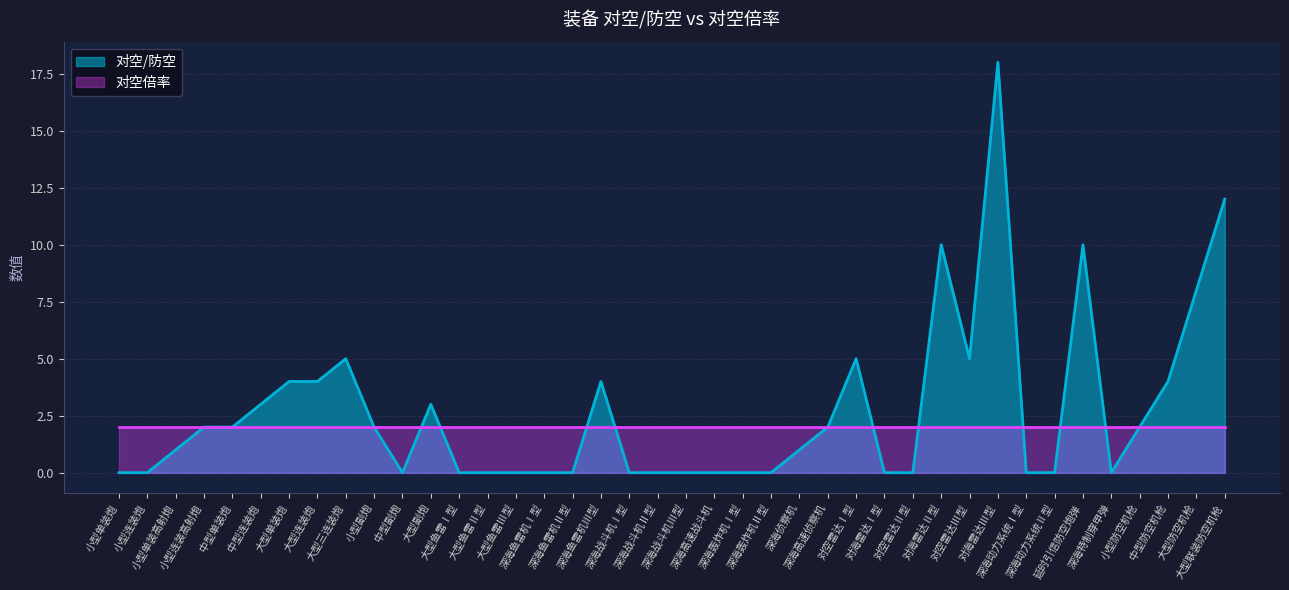

How many series are shown in this chart?

2